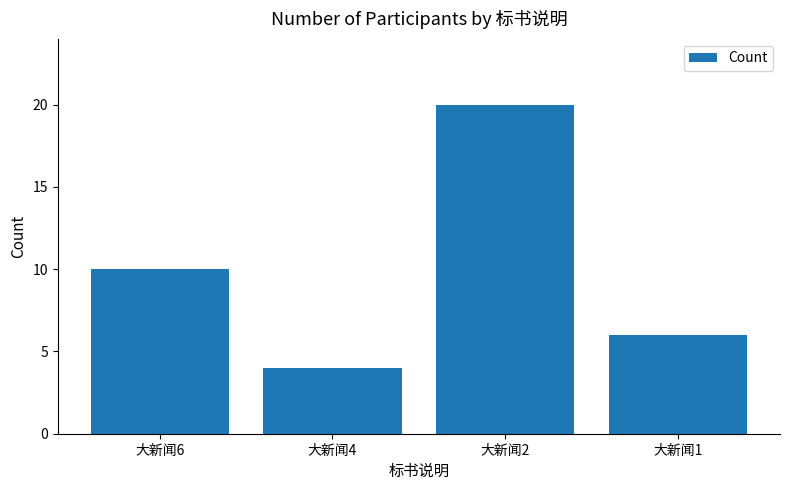

What is the smallest value displayed?

4